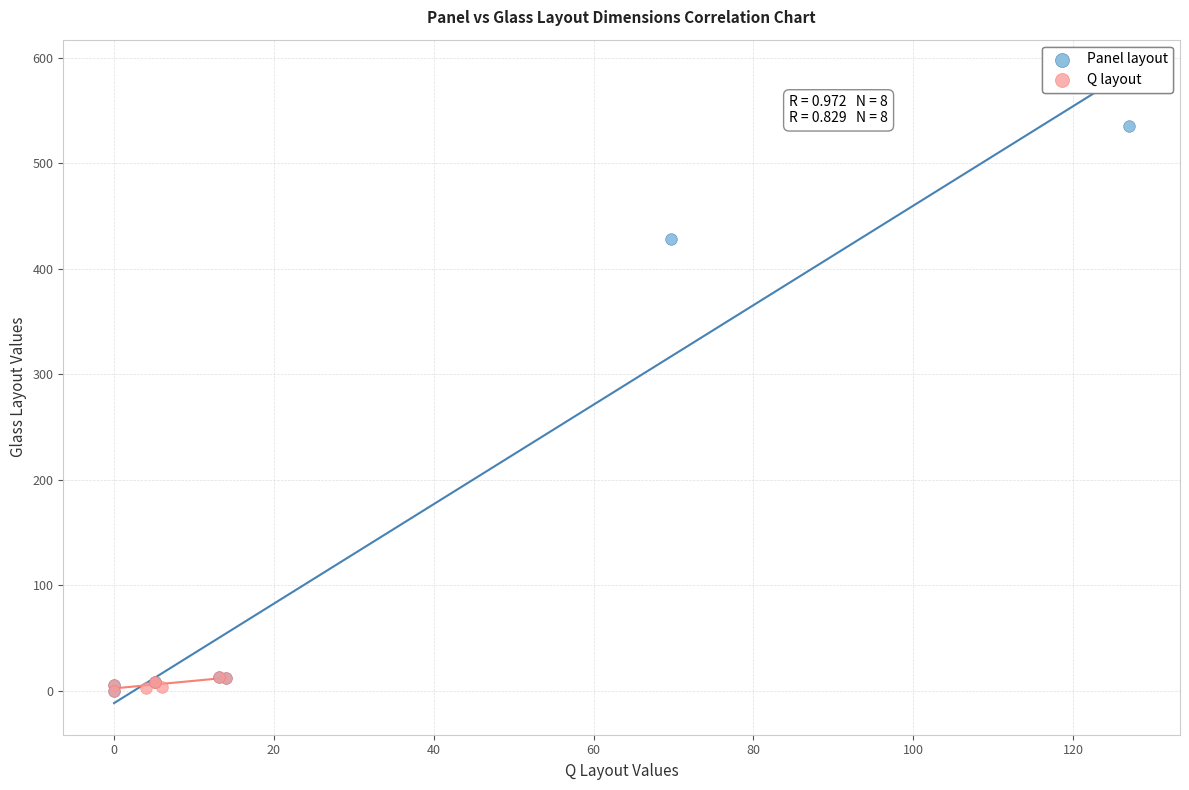

Which series has the widest spread of Y values?

Panel layout